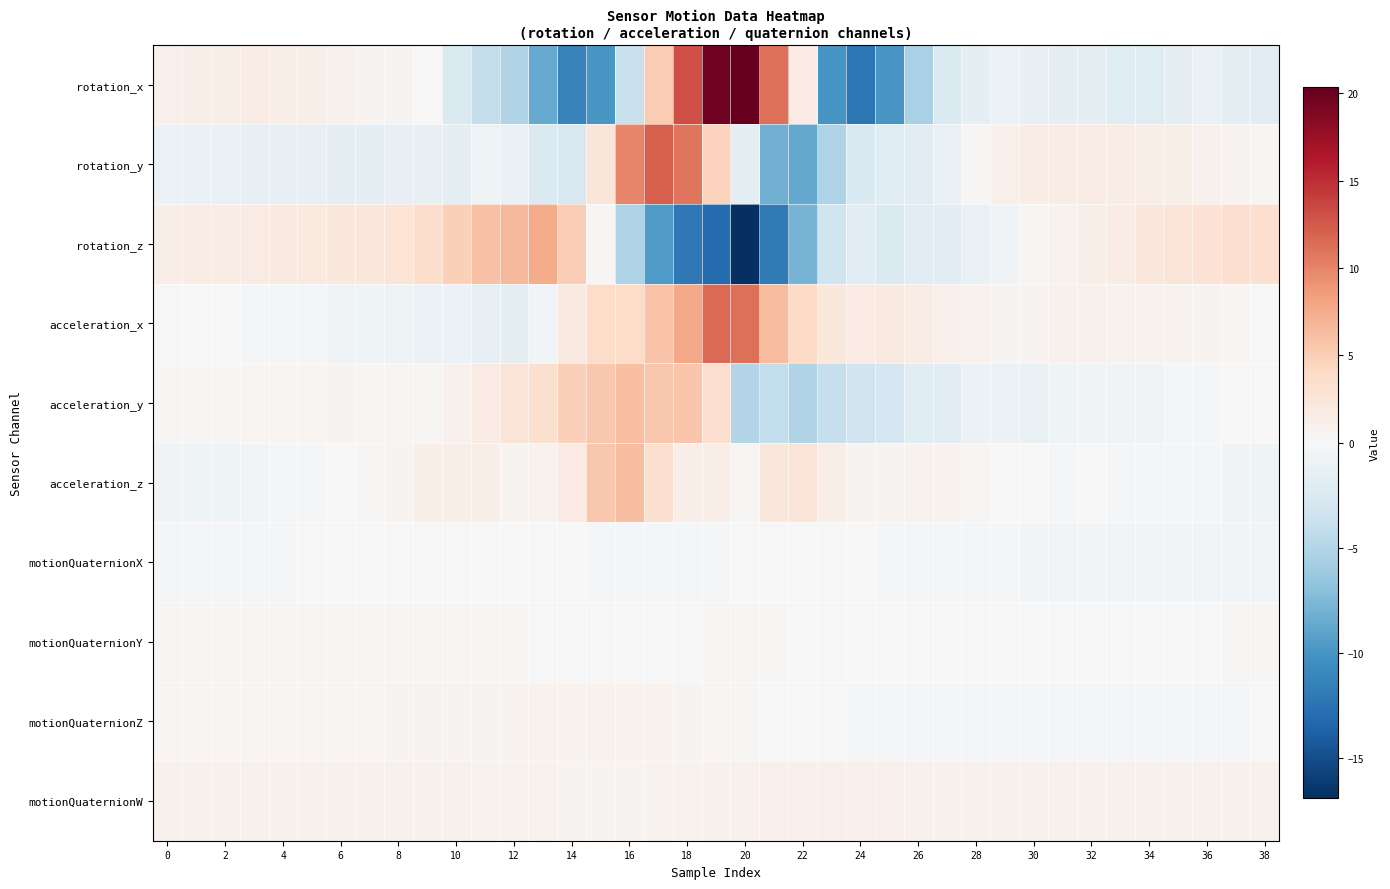

How many categories are shown in the chart?

39